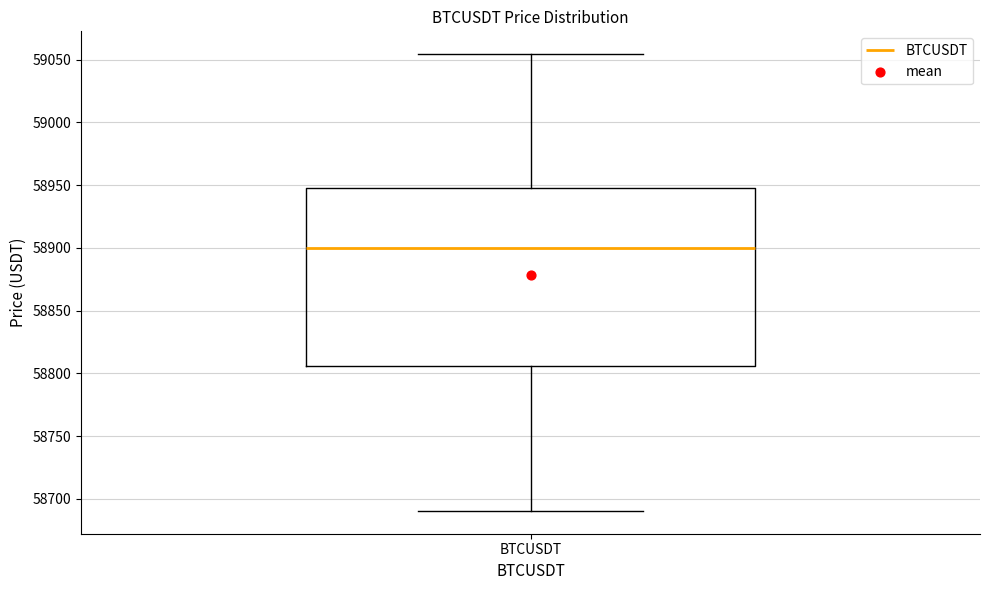

Where is the upper edge of the box for BTCUSDT on the y-axis? The values are not printed on the chart, so give them approximately, as read against the axis.

58950